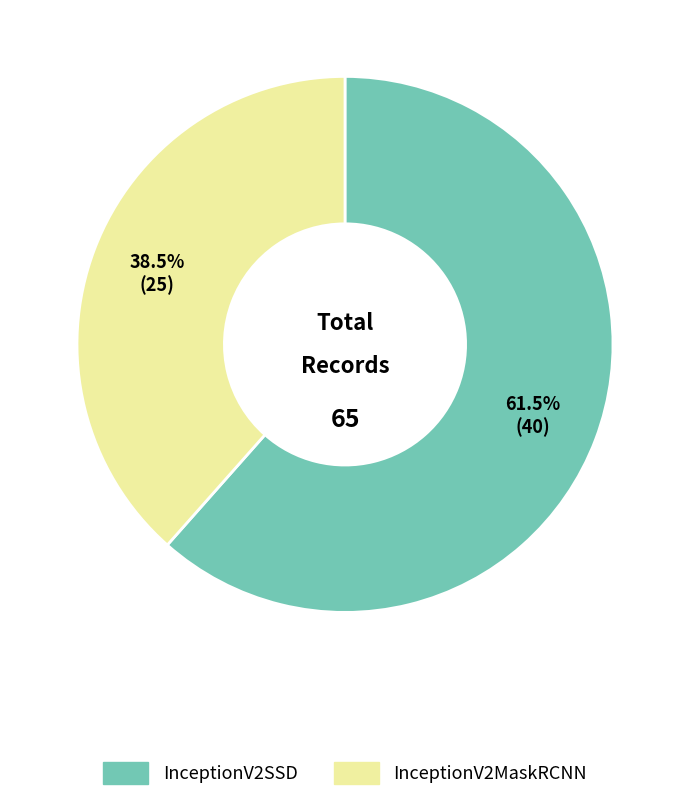

To the nearest percent, what is the difference between the InceptionV2MaskRCNN and InceptionV2SSD slice percentages?

23%